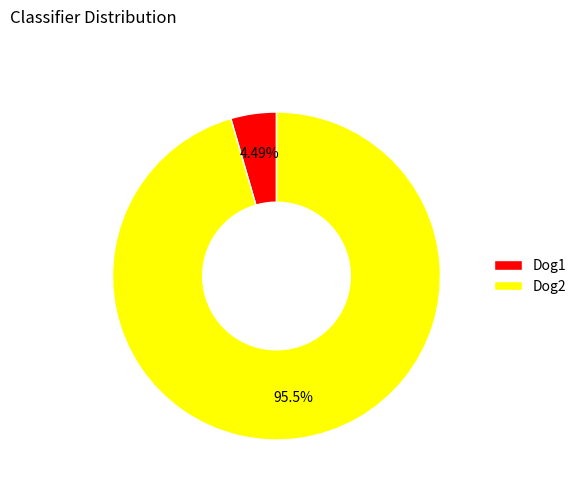

Do Dog1 and Dog2 together represent more than half of the pie?

Yes